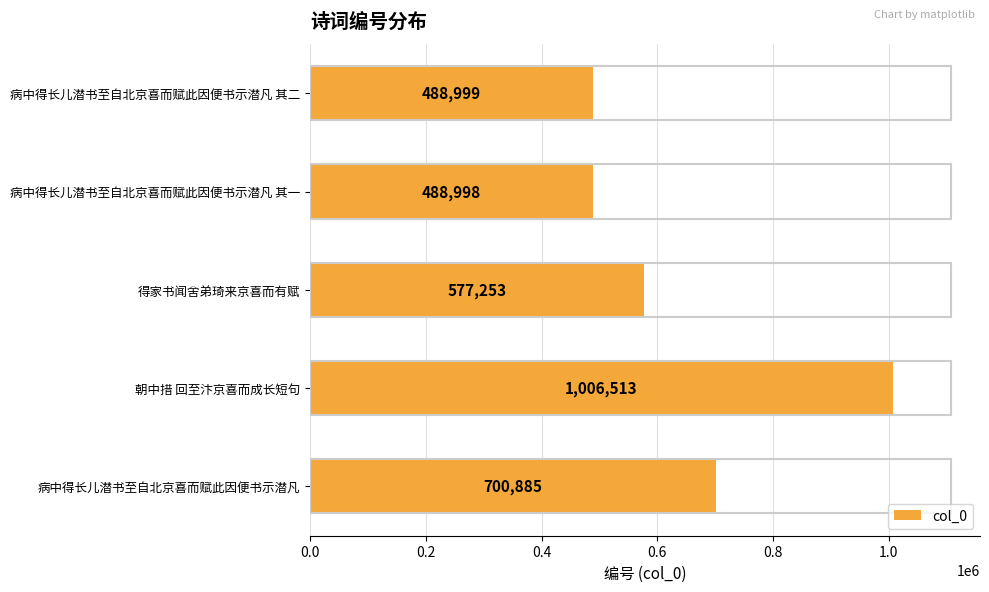

Rank the categories by value from lowest to highest.

病中得长儿潜书至自北京喜而赋此因便书示潜凡 其一, 病中得长儿潜书至自北京喜而赋此因便书示潜凡 其二, 得家书闻舍弟琦来京喜而有赋, 病中得长儿潜书至自北京喜而赋此因便书示潜凡, 朝中措 回至汴京喜而成长短句